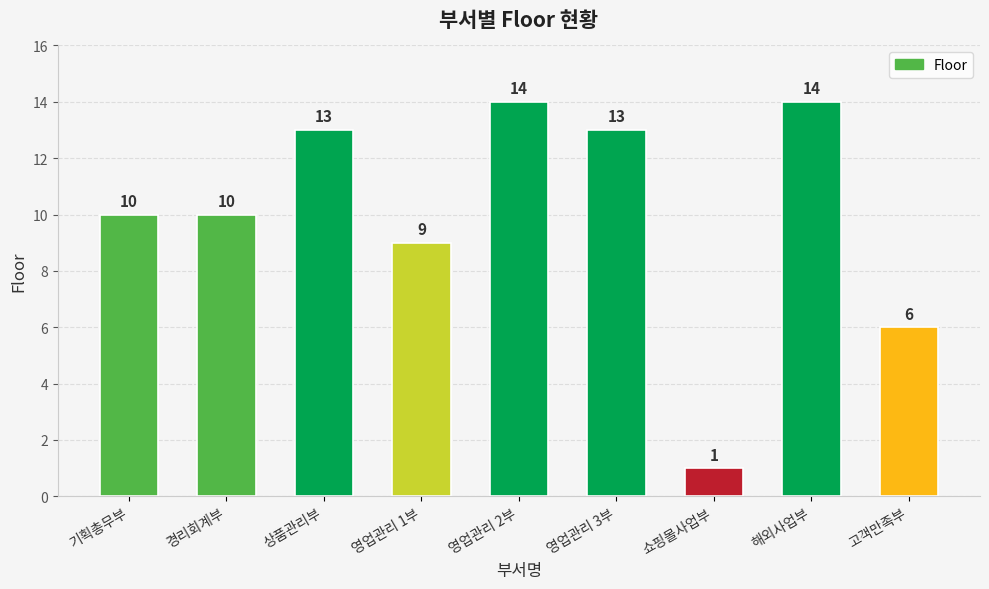

Reading left to right, what are all the values shown in this chart?

10	10	13	9	14	13	1	14	6